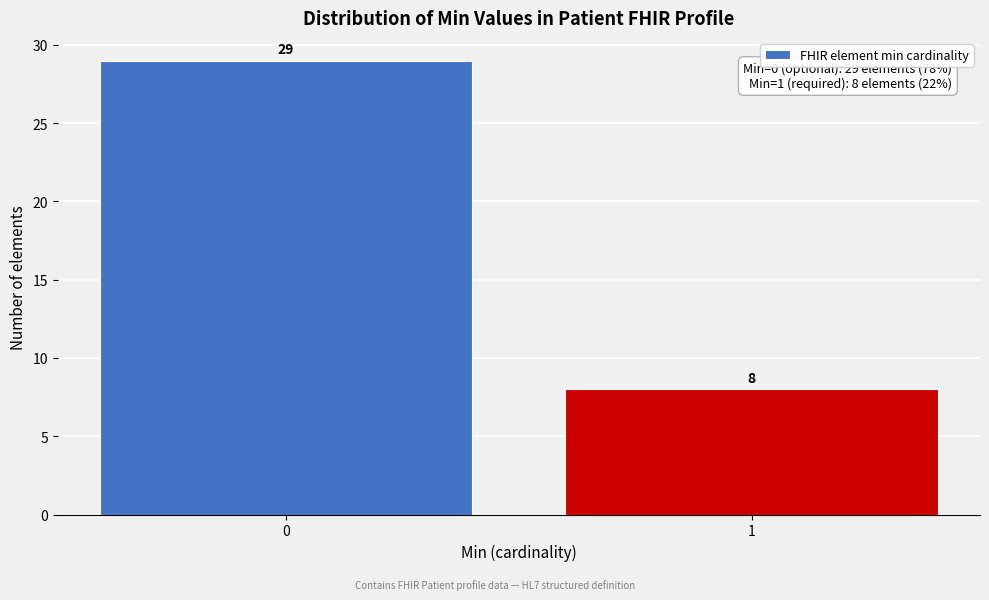

Reading right to left, list all the values displayed in this chart.

1=8	0=29